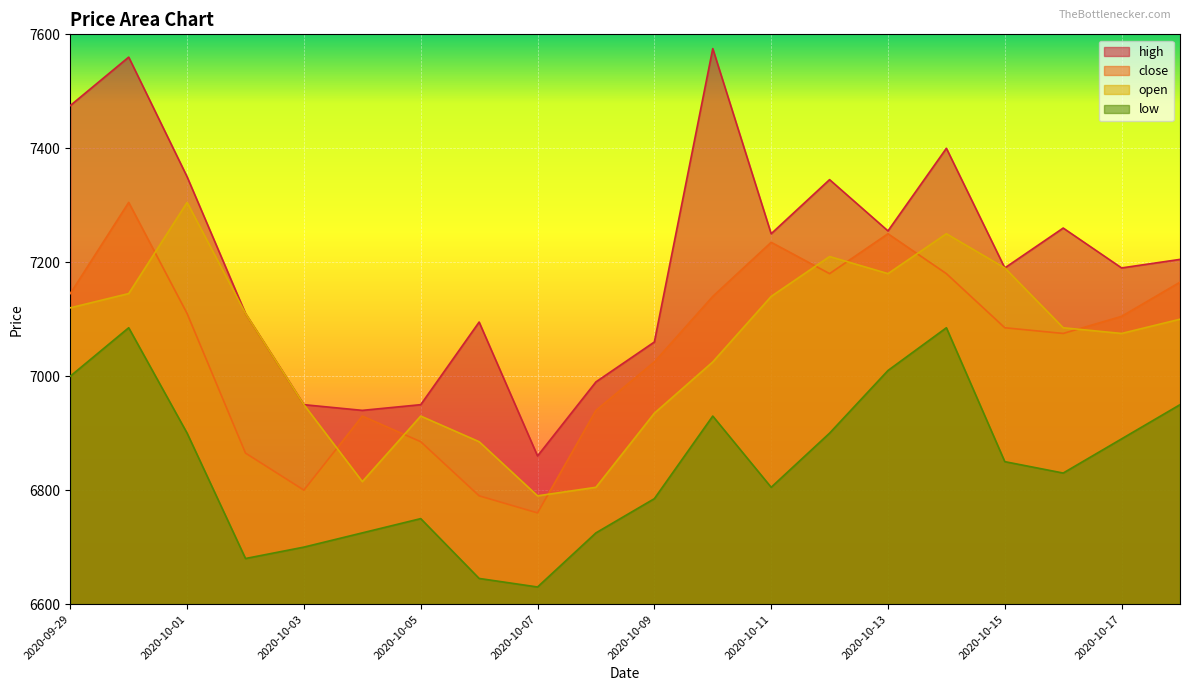

What value does the high series have at 2020-10-16, to the nearest 50?

7250